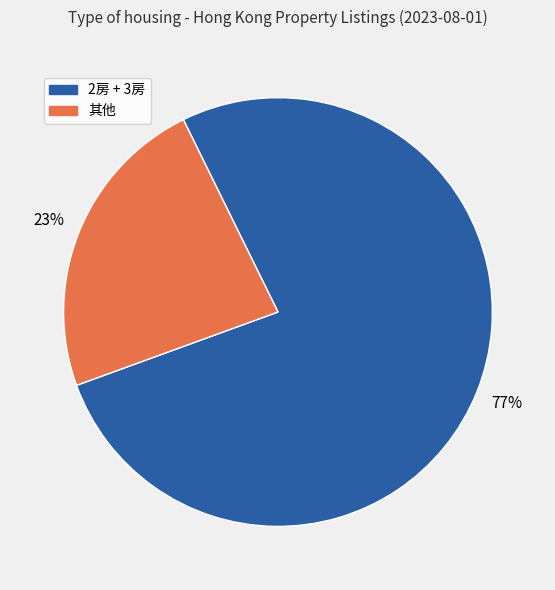

To the nearest percent, what is the average slice percentage?

50%